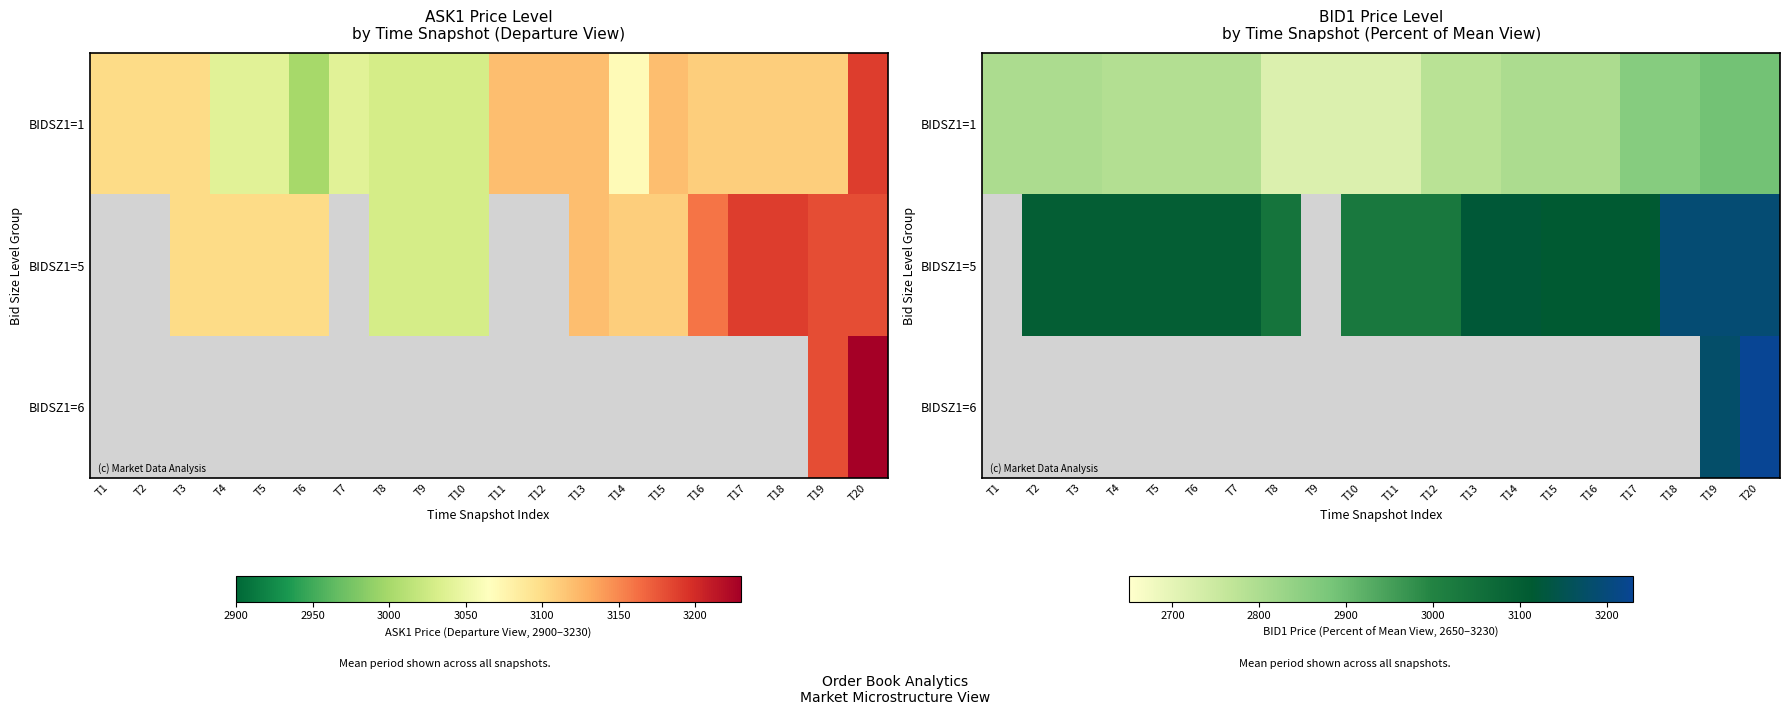

How many data points in BIDSZ1=5 are above 3100?

8